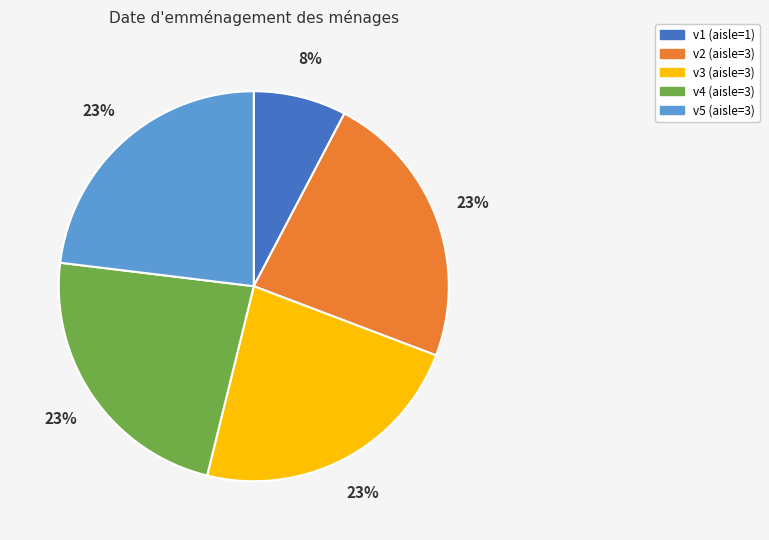

Which slice is the smallest?

v1